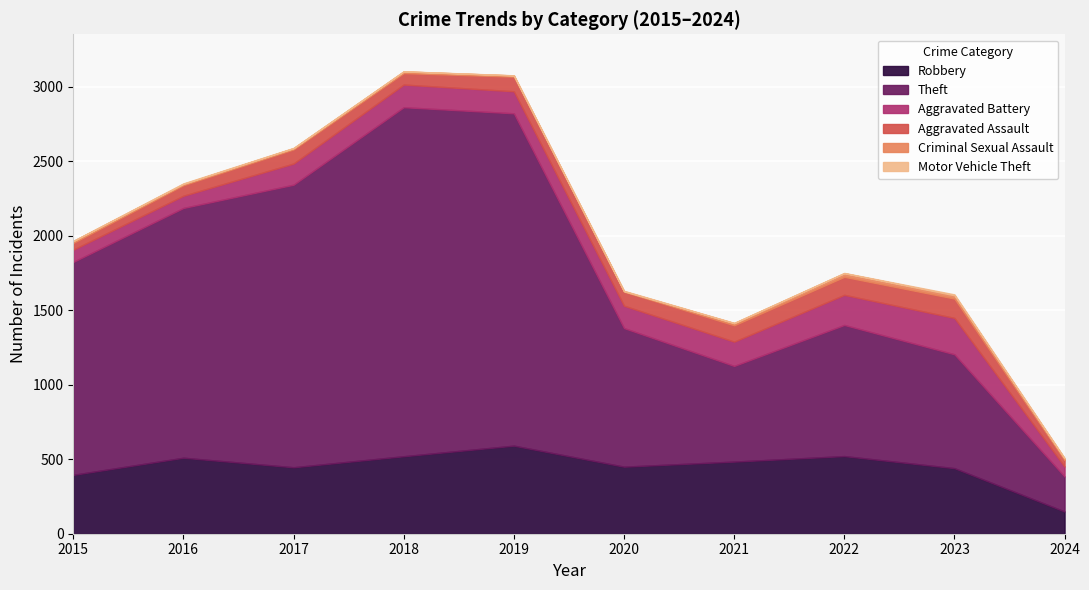

How many values in the Motor Vehicle Theft series are below 2?

3